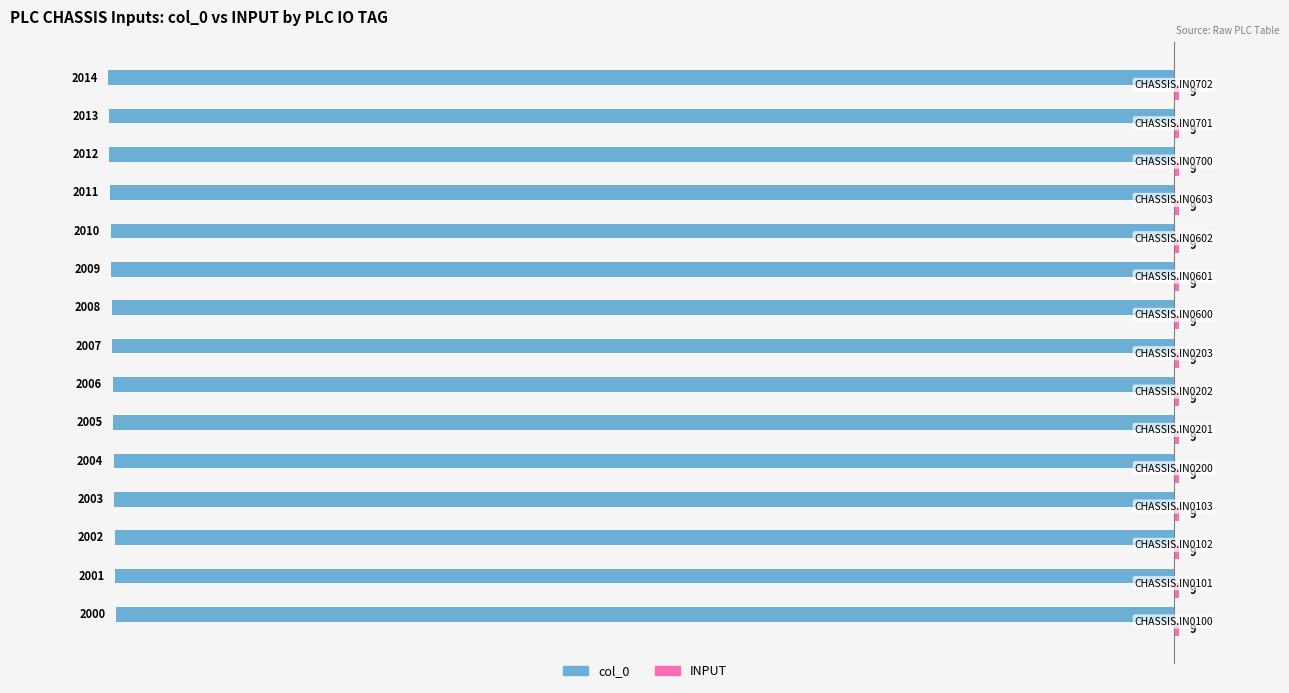

Which series has the largest range (max minus min)?

col_0